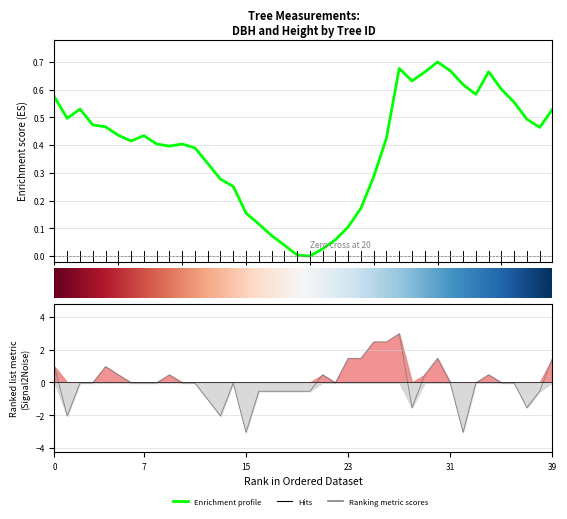

What is the value of the 33rd point from the left?

-3.0